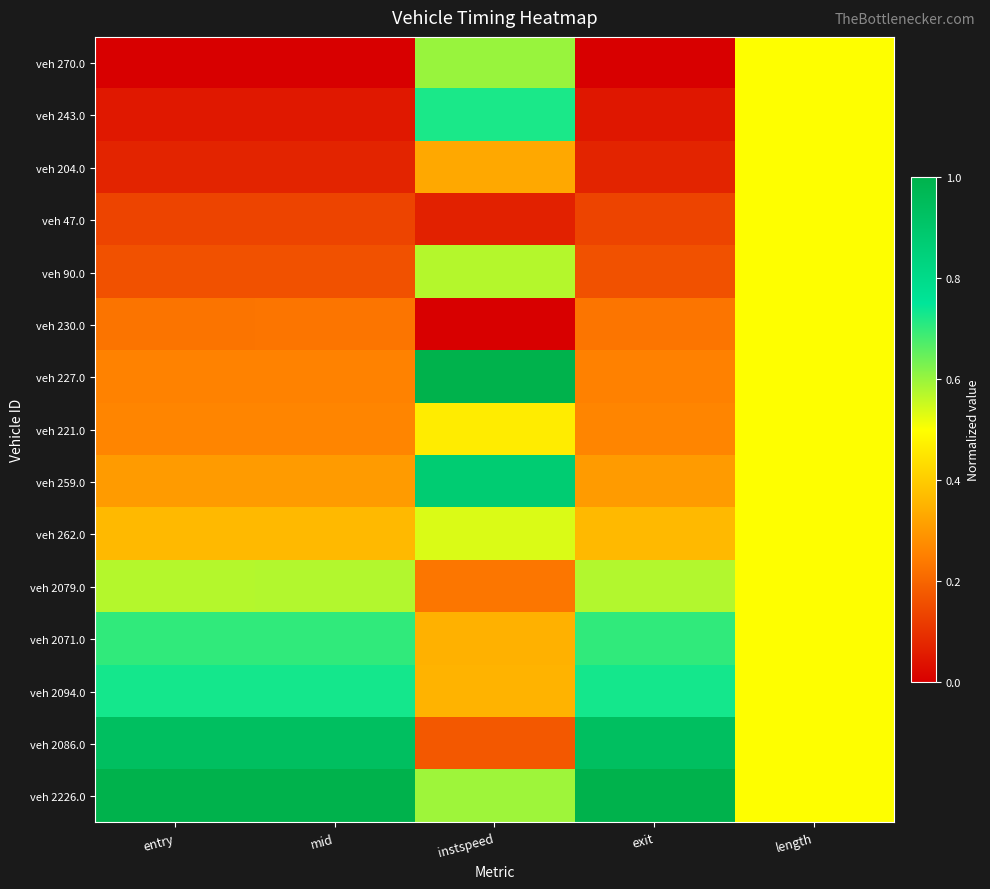

Between exit and length, which is larger?

length